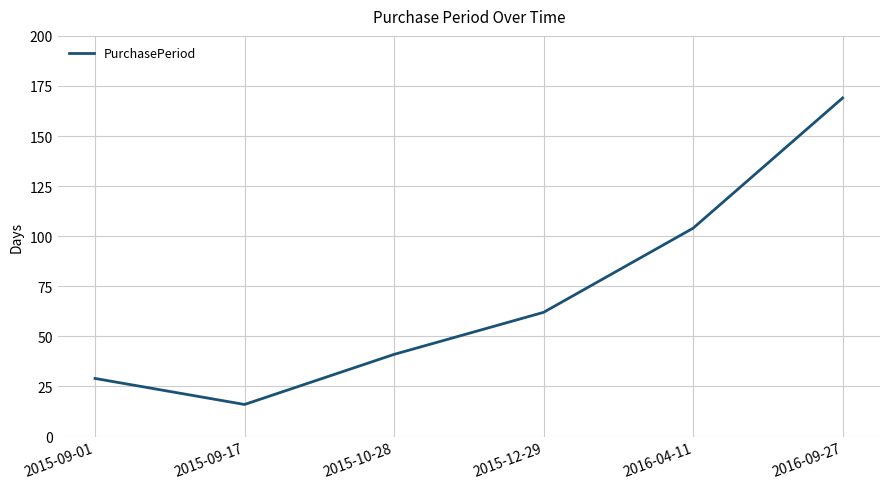

What is the smallest value displayed?

16